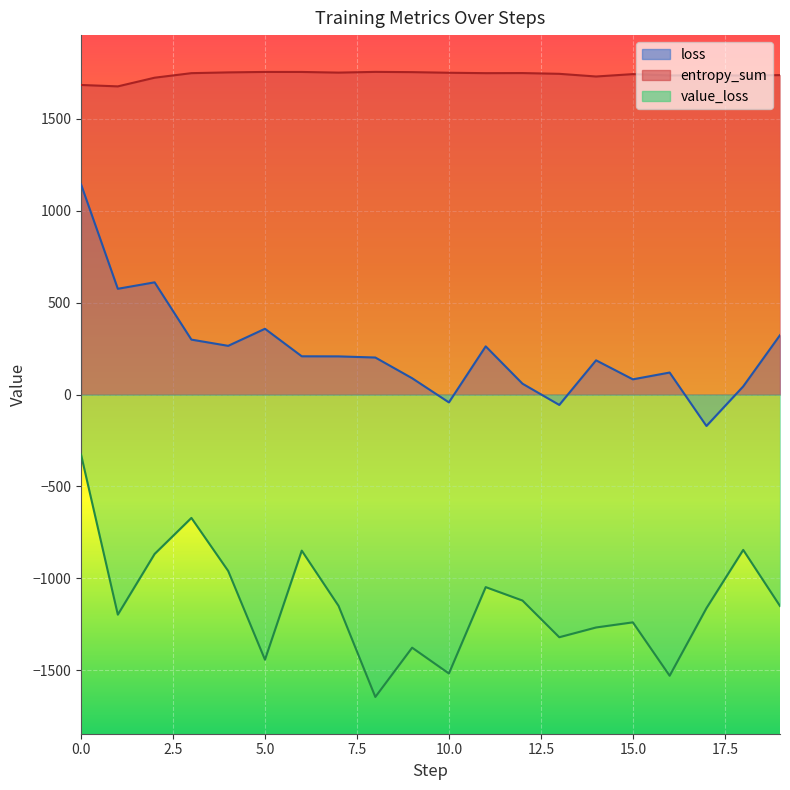

What is the average value of the loss series?

238.2